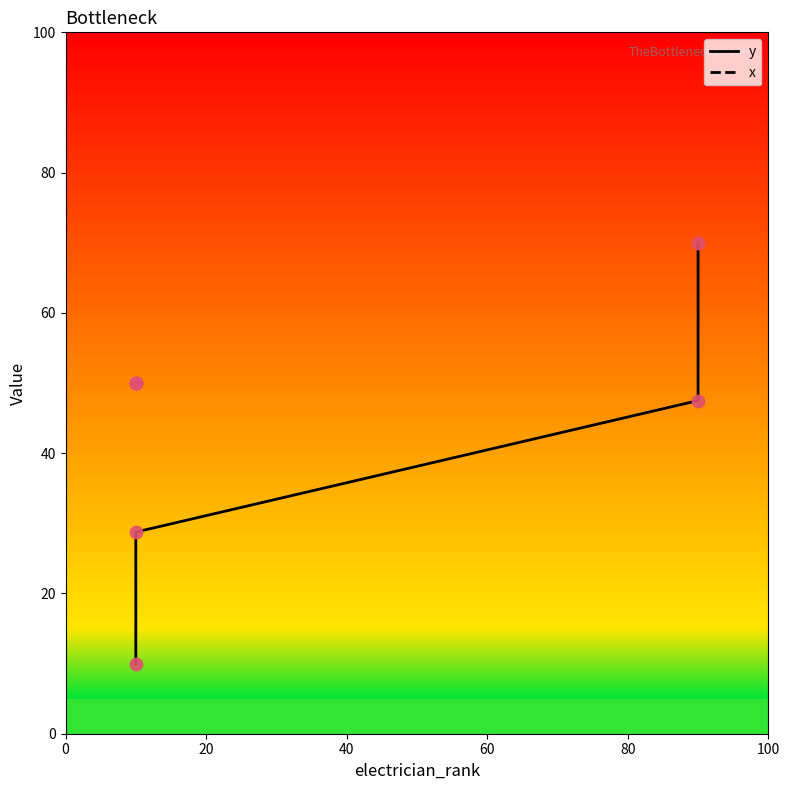

Which series reaches the maximum Y coordinate?

y